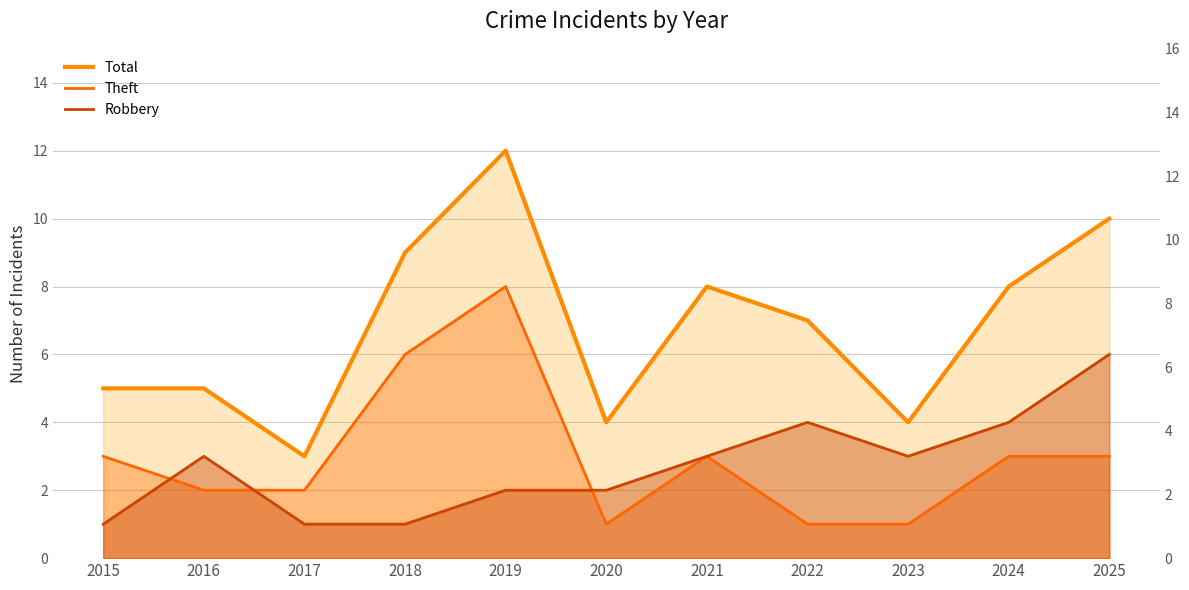

List the series in order of their peak value, highest first.

Total, Theft, Robbery